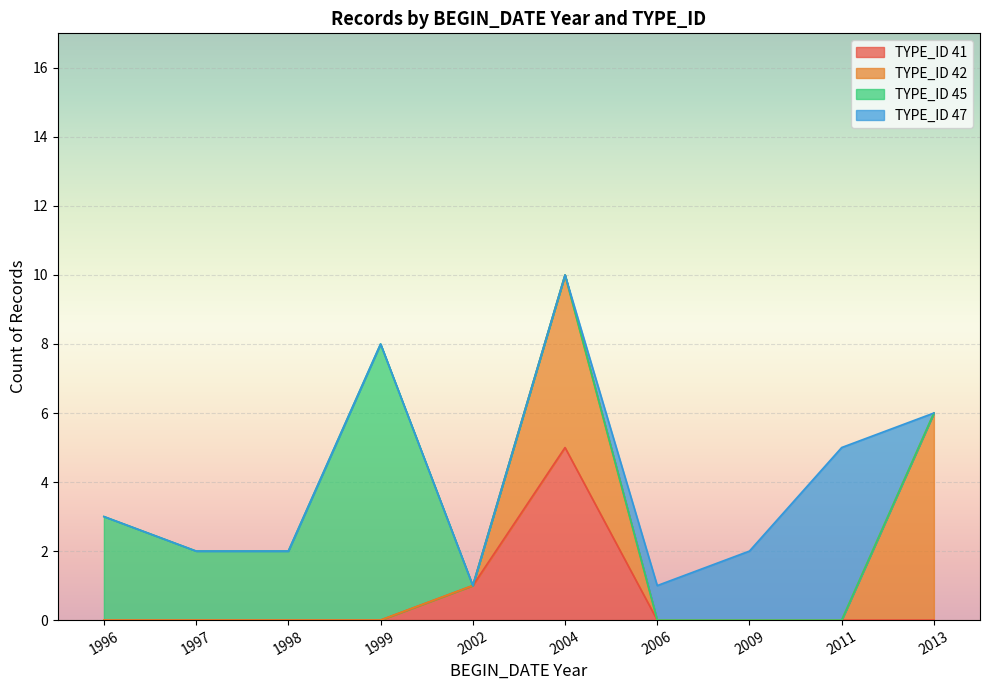

What is the highest value of the TYPE_ID 41 series?

5